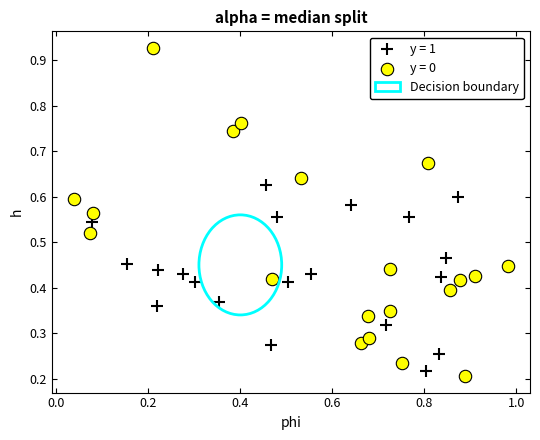

Which series reaches the maximum Y coordinate?

y = 0